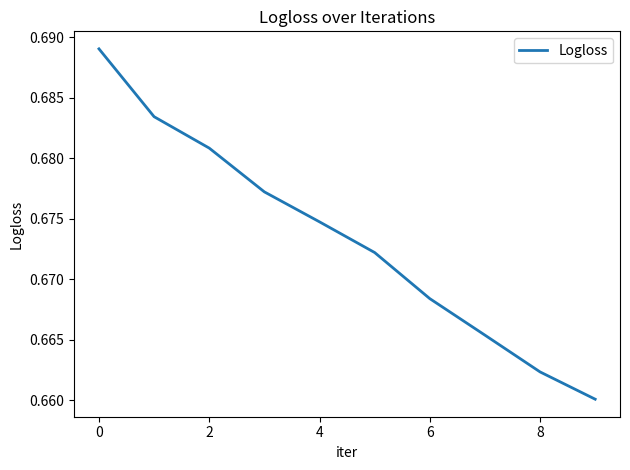

Does the chart display data point markers on the line(s)?

No